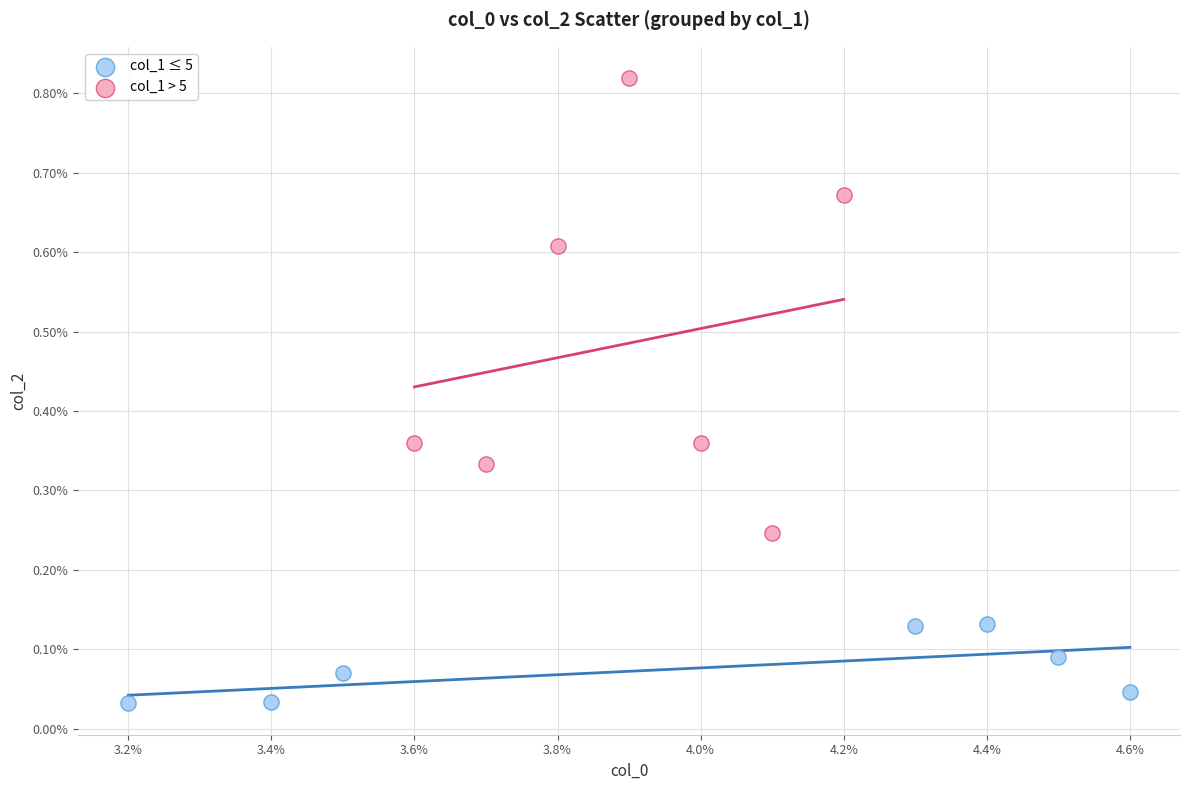

Which series reaches the minimum Y coordinate?

col_1 ≤ 5